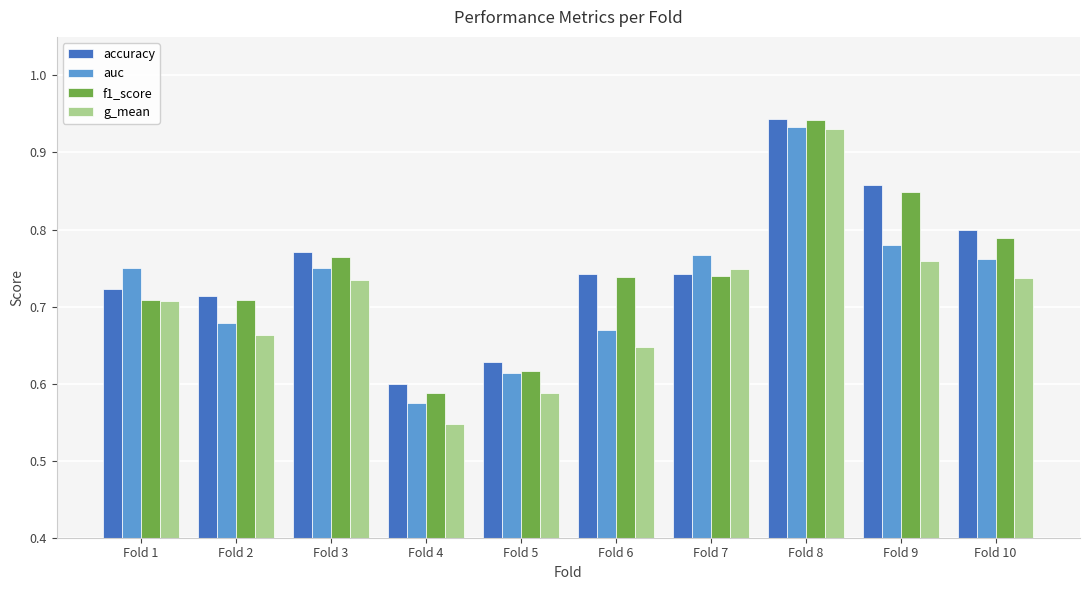

Which label corresponds to the smallest value in the chart?

Fold 4